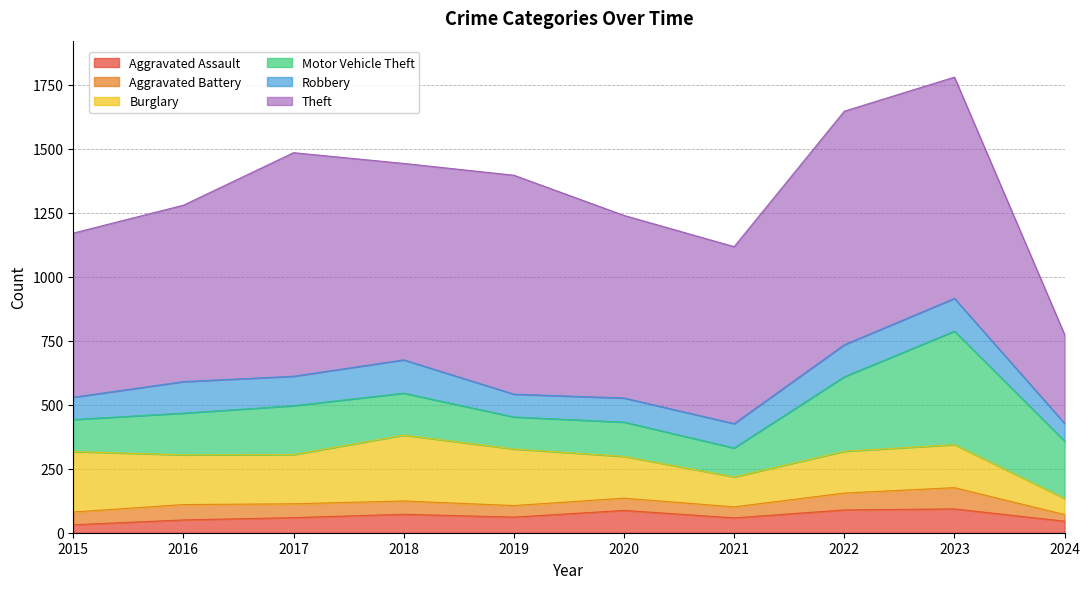

The value of Robbery at 2019 is 89. True or false?

True